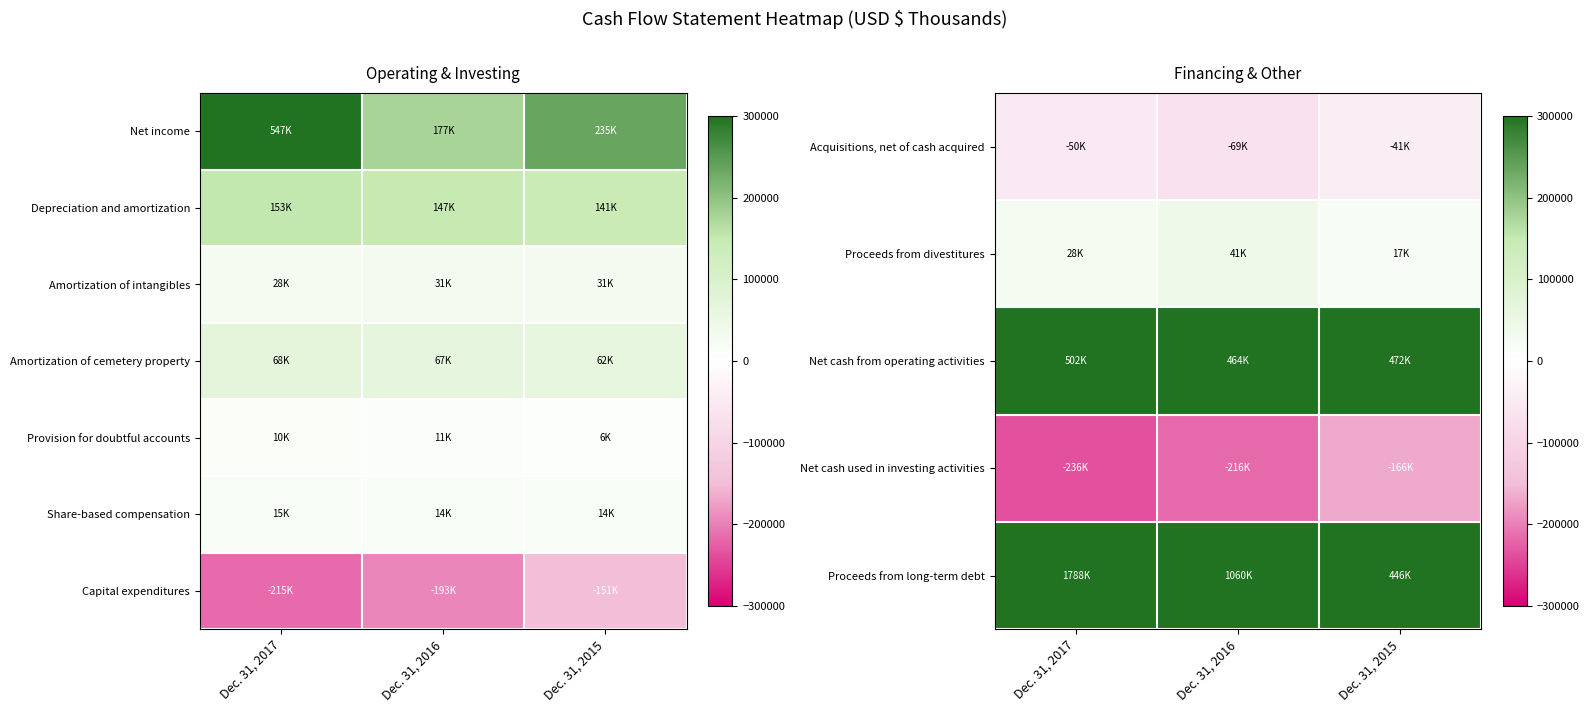

Is the value of Capital expenditures at Dec. 31, 2016 greater than the value of Acquisitions, net of cash acquired at Dec. 31, 2015?

No